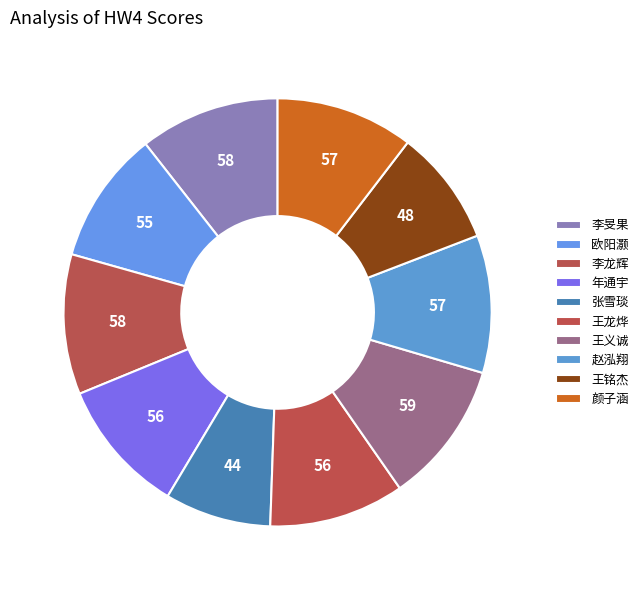

How many slices are in this pie chart?

10